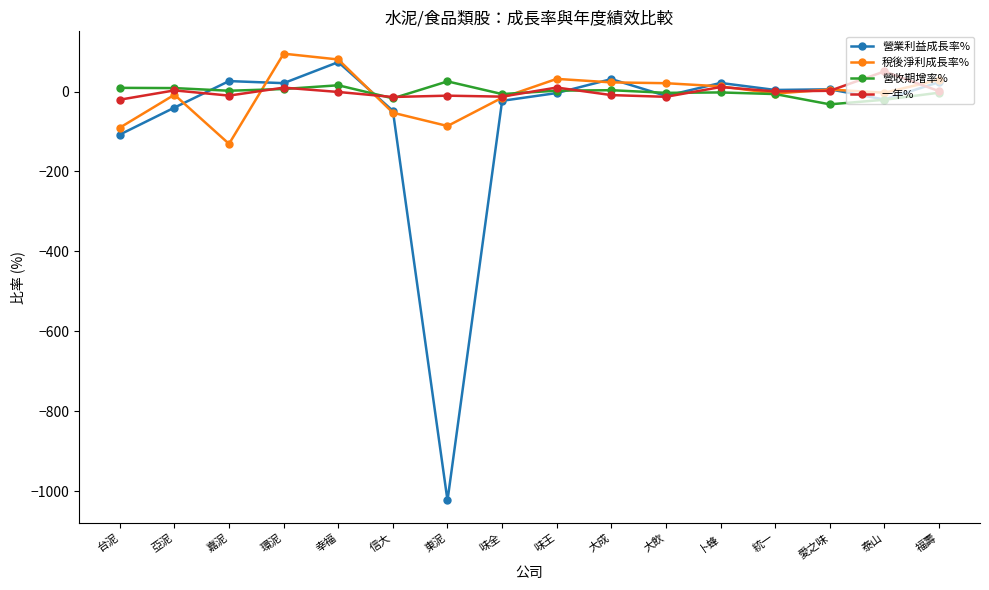

Is the value of 一年% at 嘉泥 greater than the value of 營業利益成長率% at 環泥?

No